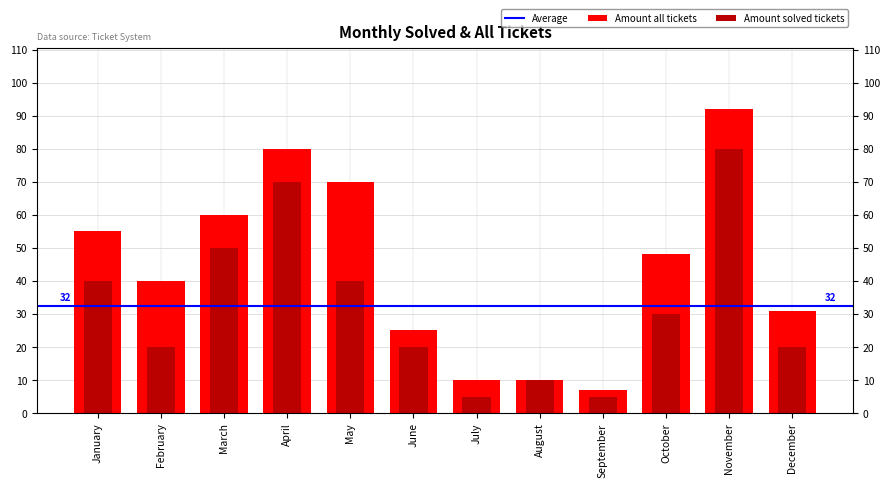

What is the average value of the Amount solved tickets series?

32